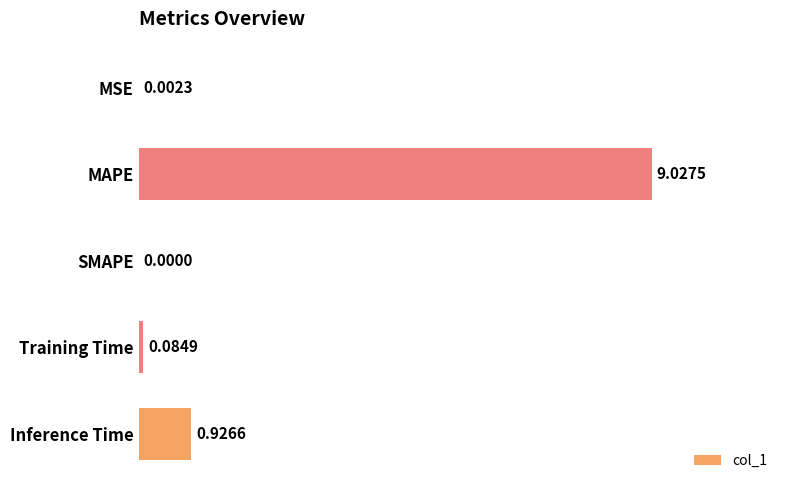

How many categories are shown in the chart?

5